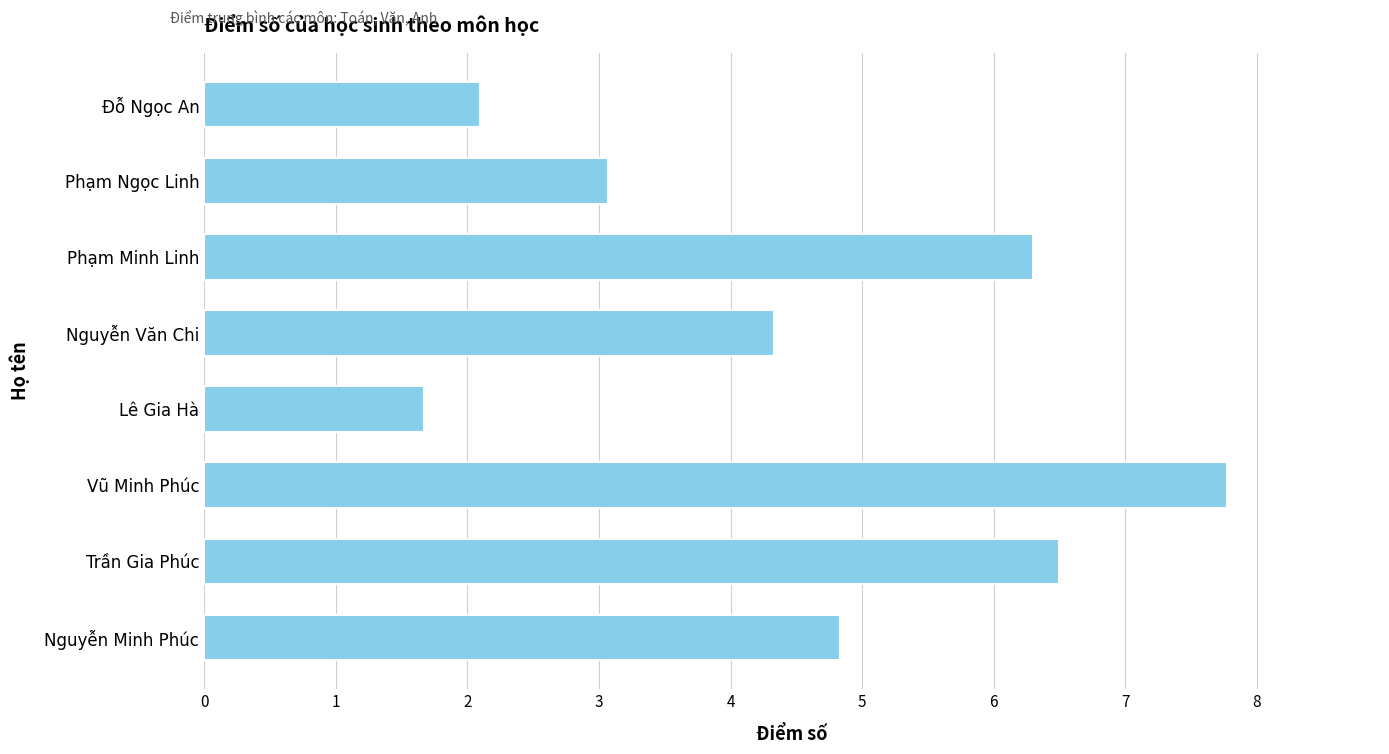

Reading top to bottom, list all the values displayed in this chart.

Đỗ Ngọc An=2.1	Phạm Ngọc Linh=3.1	Phạm Minh Linh=6.3	Nguyễn Văn Chi=4.3	Lê Gia Hà=1.7	Vũ Minh Phúc=7.8	Trần Gia Phúc=6.5	Nguyễn Minh Phúc=4.8